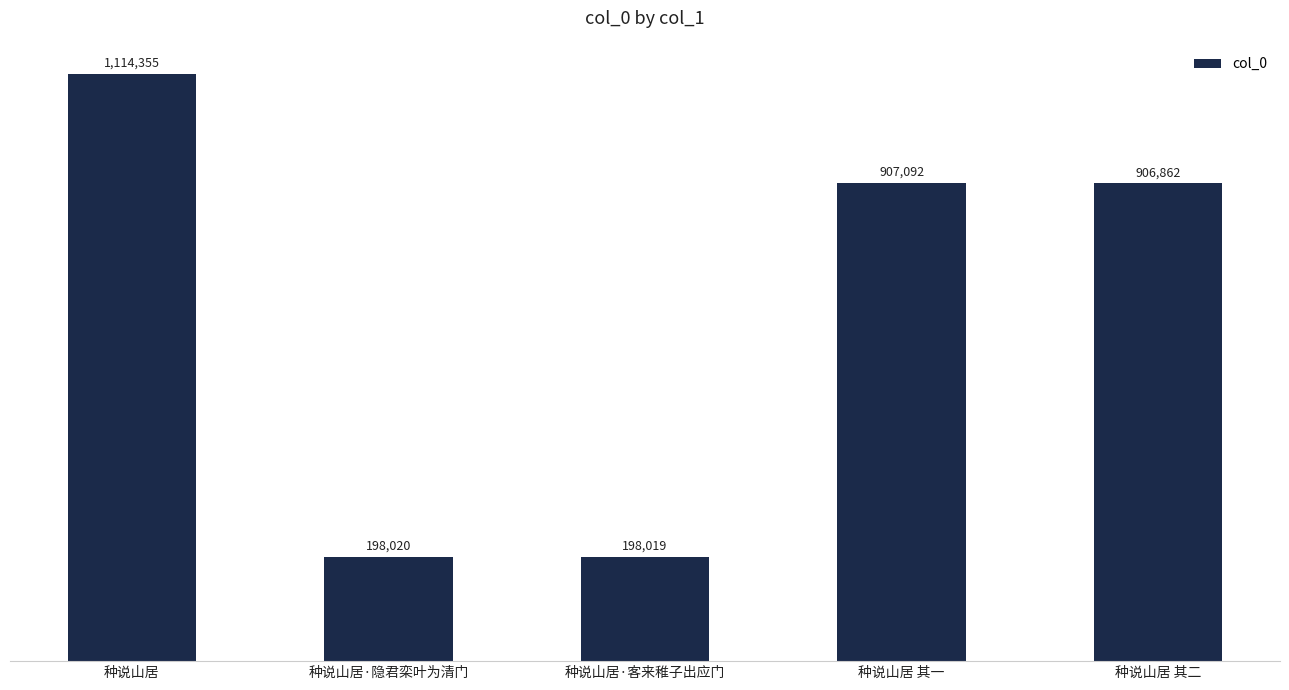

Are the bars horizontal?

No